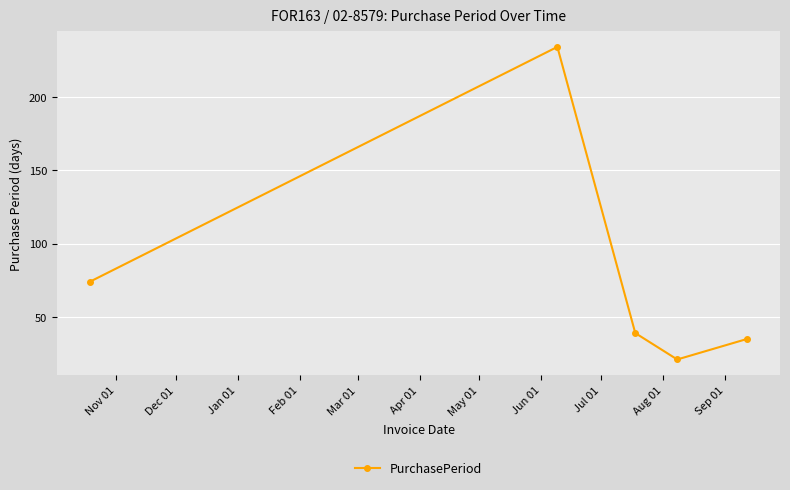

What is the minimum value shown in the chart?

21